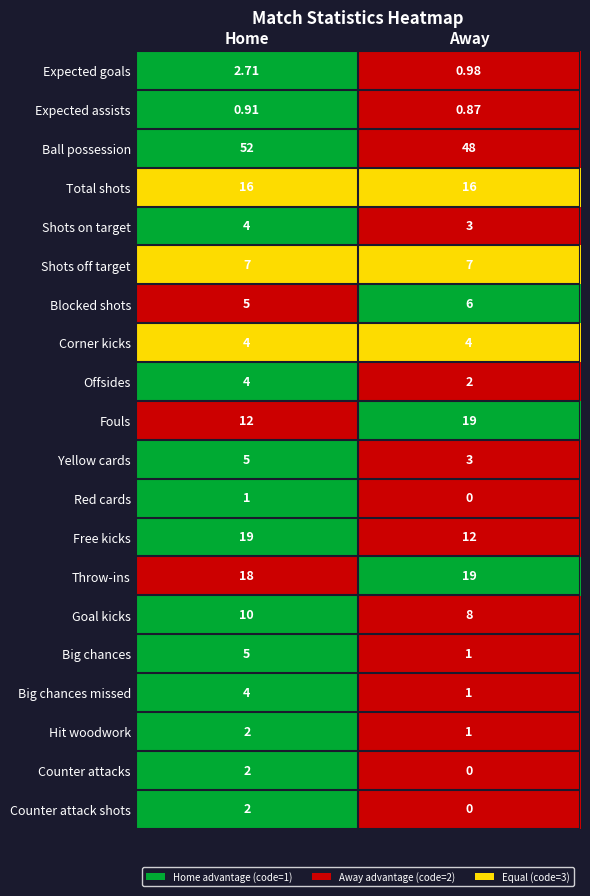

Which category has the highest value in the Expected assists series?

Home